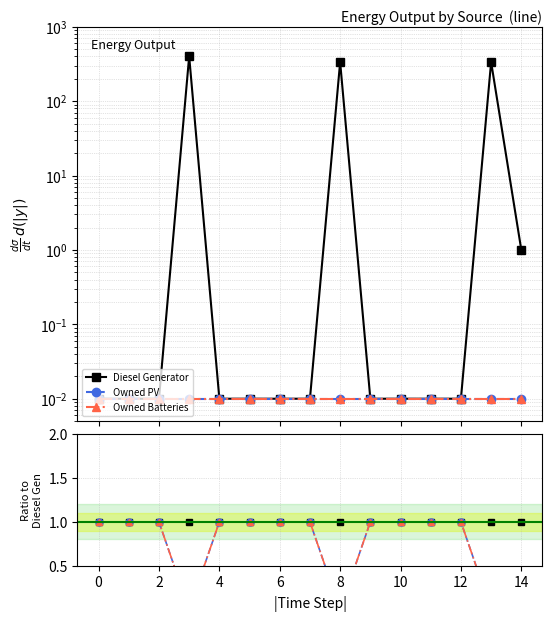

Between 12 and −2, which is larger?

12